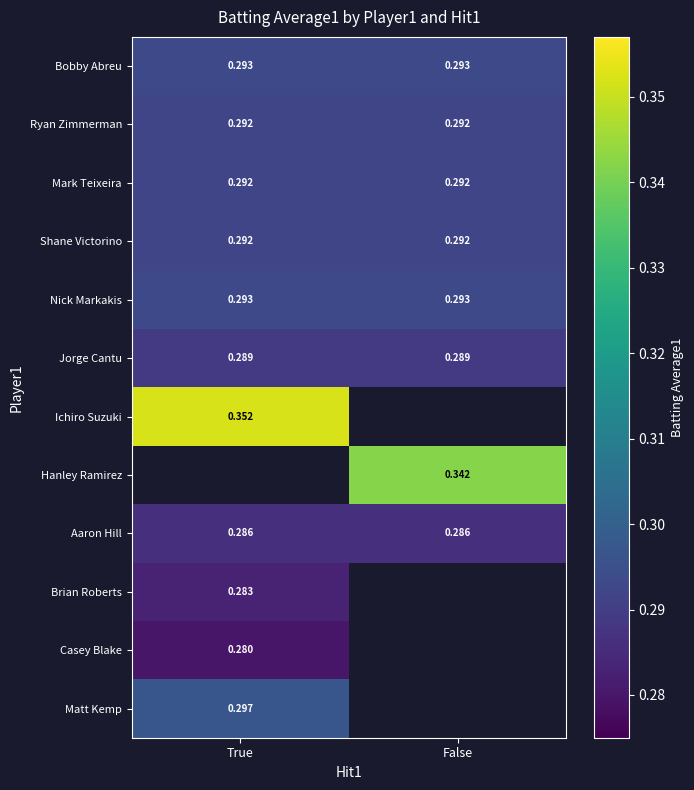

Is the value of Shane Victorino at True greater than the value of Nick Markakis at True?

No